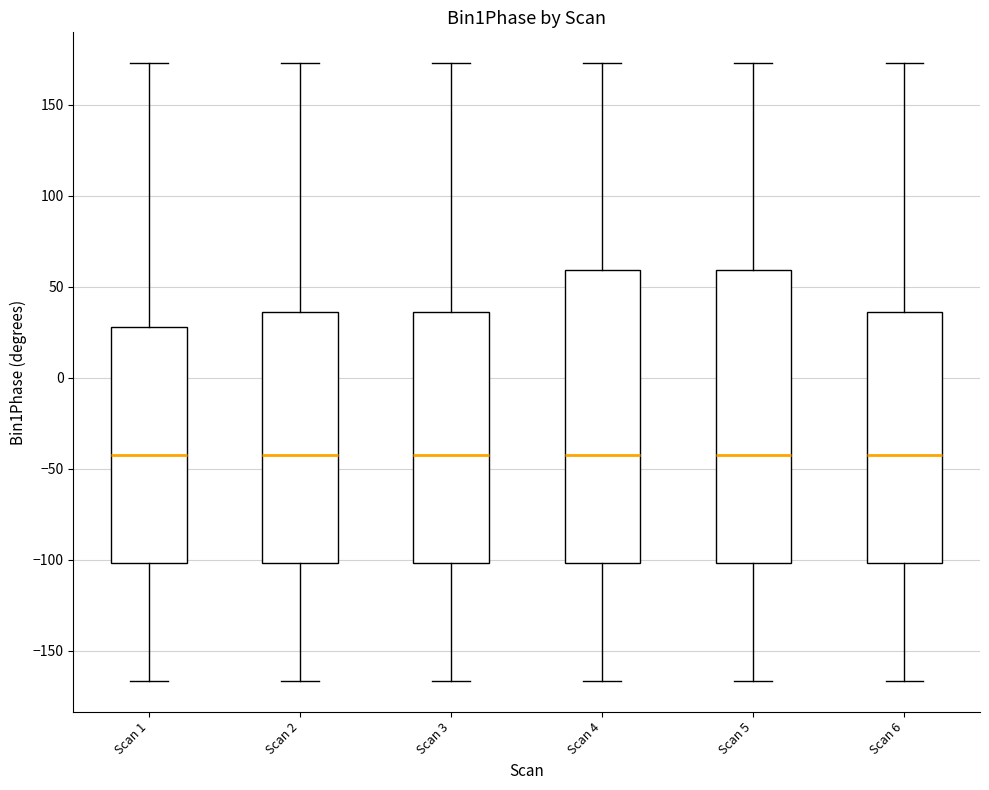

Reading left to right, read every box against the y-axis: the position of its median line, the range the box covers, and the ends of its whiskers. The values are not printed on the chart, so give them approximately, as read against the axis.

Scan 1: median -40, box -100 to 30, whiskers -165 to 175
Scan 2: median -40, box -100 to 35, whiskers -165 to 175
Scan 3: median -40, box -100 to 35, whiskers -165 to 175
Scan 4: median -40, box -100 to 60, whiskers -165 to 175
Scan 5: median -40, box -100 to 60, whiskers -165 to 175
Scan 6: median -40, box -100 to 35, whiskers -165 to 175